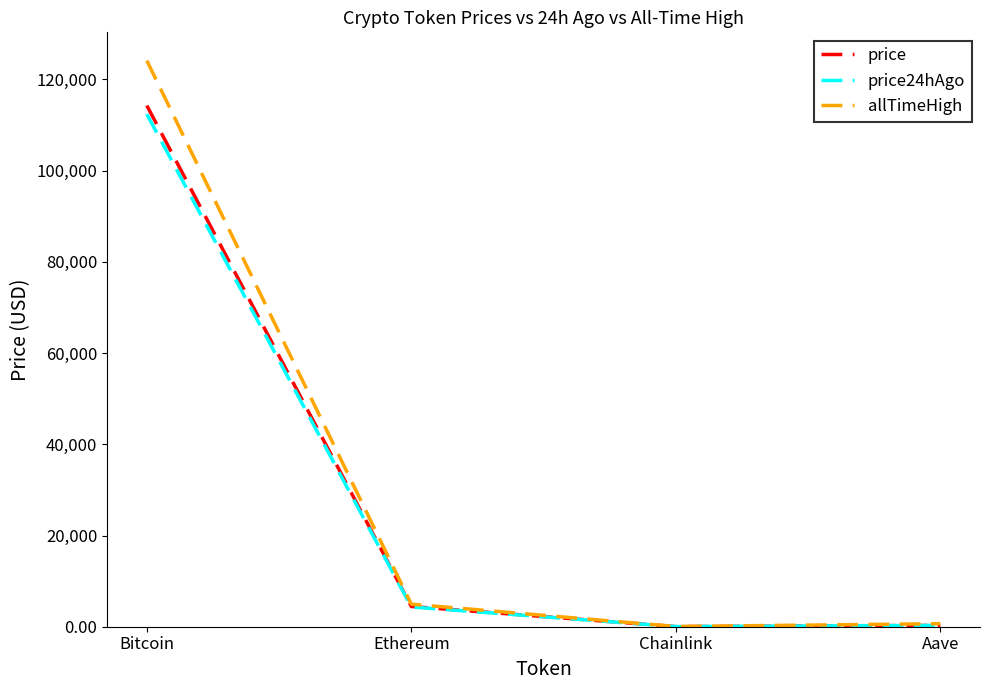

The value of allTimeHigh at Chainlink is 52.7. True or false?

True